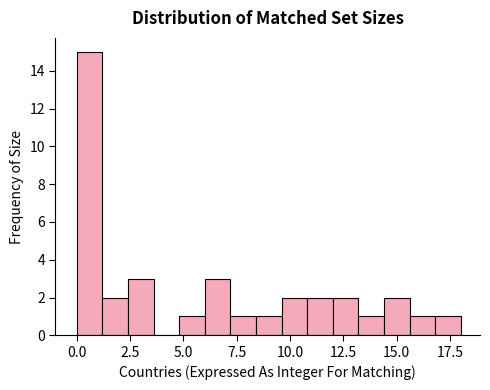

Read against the x-axis, roughly where is the centre of the tallest bar?

0.5